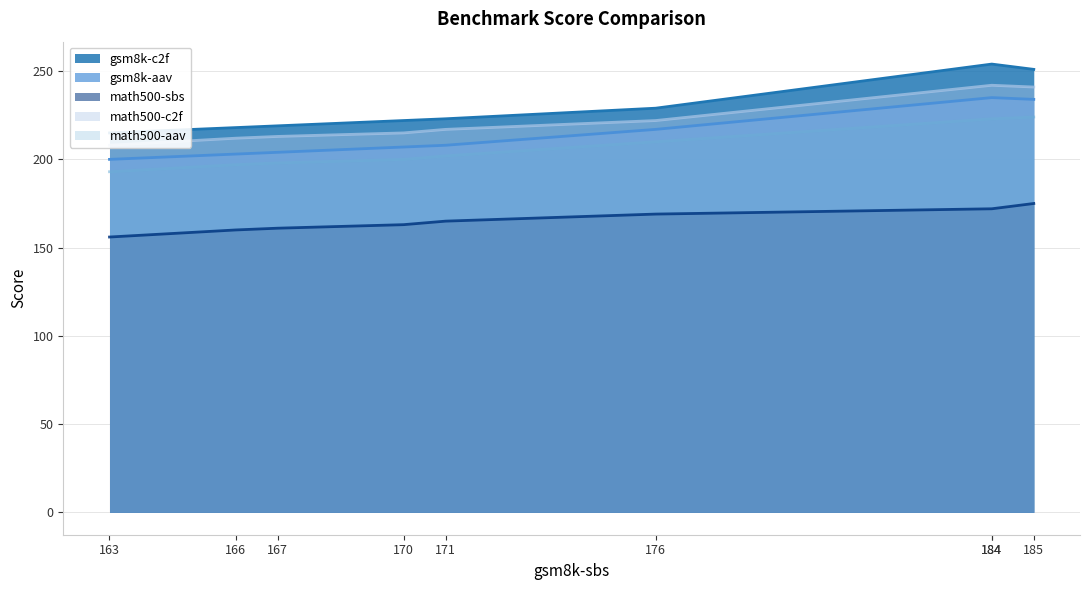

Which has a higher value, 176 or 171?

176